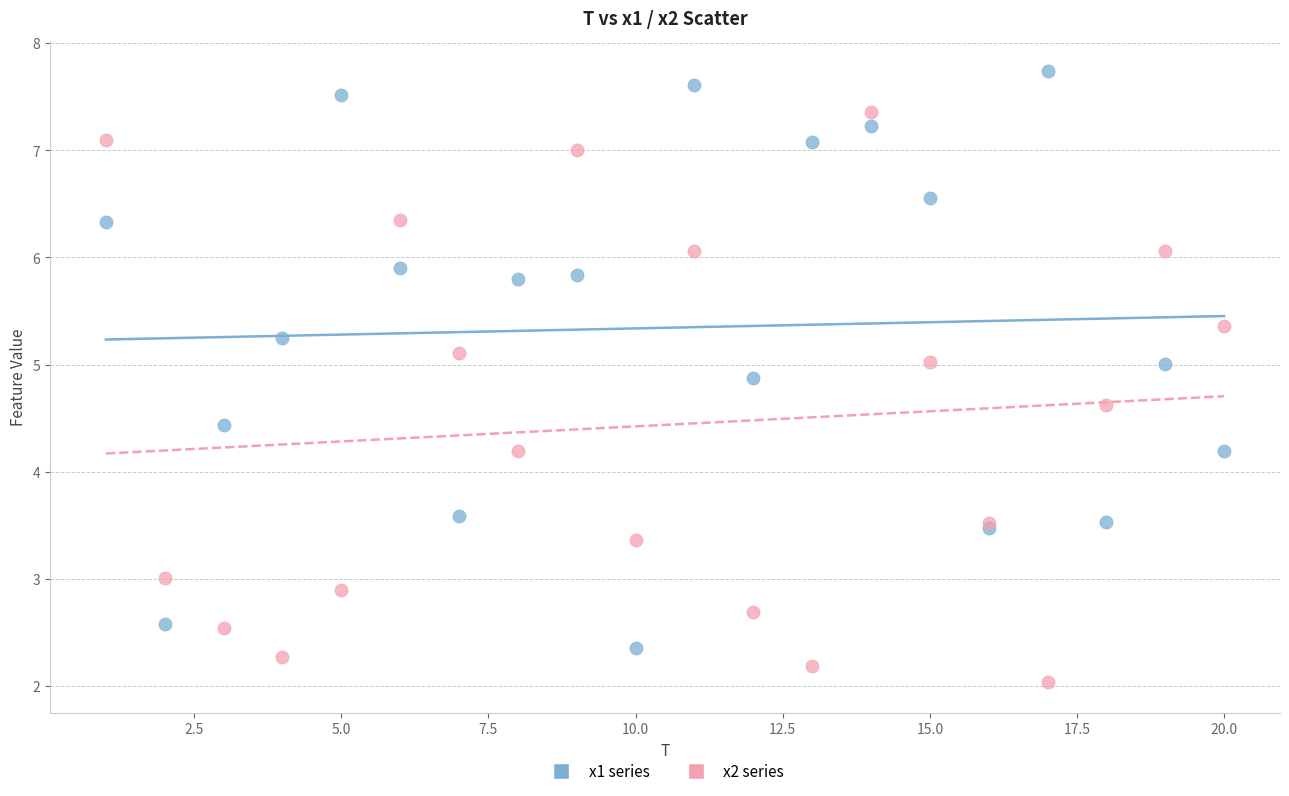

Which series reaches the maximum Y coordinate?

x1 series